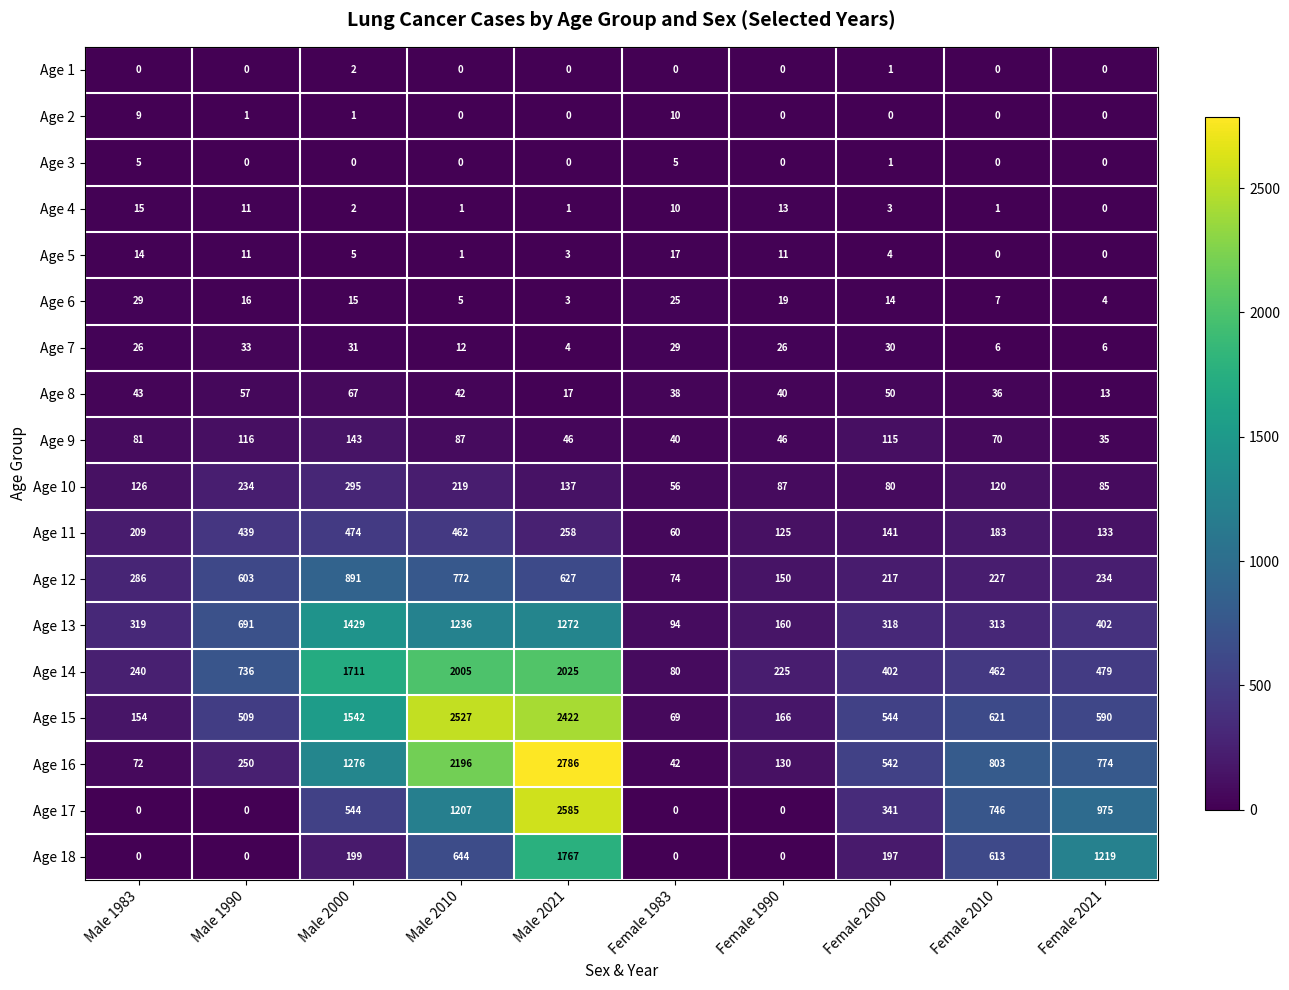

At which label is Age 13 closest to 761?

Male 1990